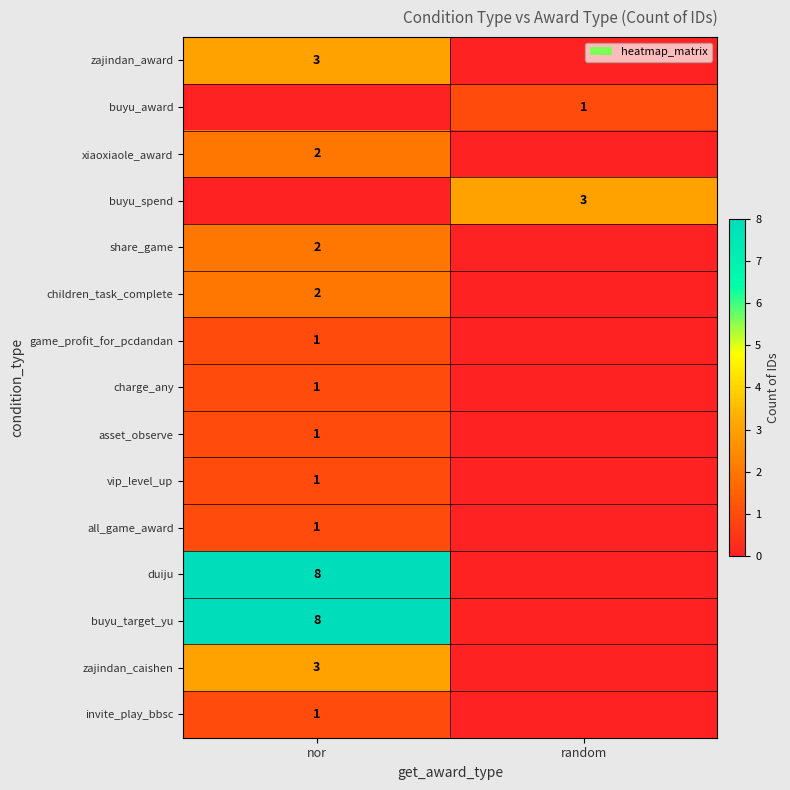

True or false: duiju has a value of 2 at nor.

False